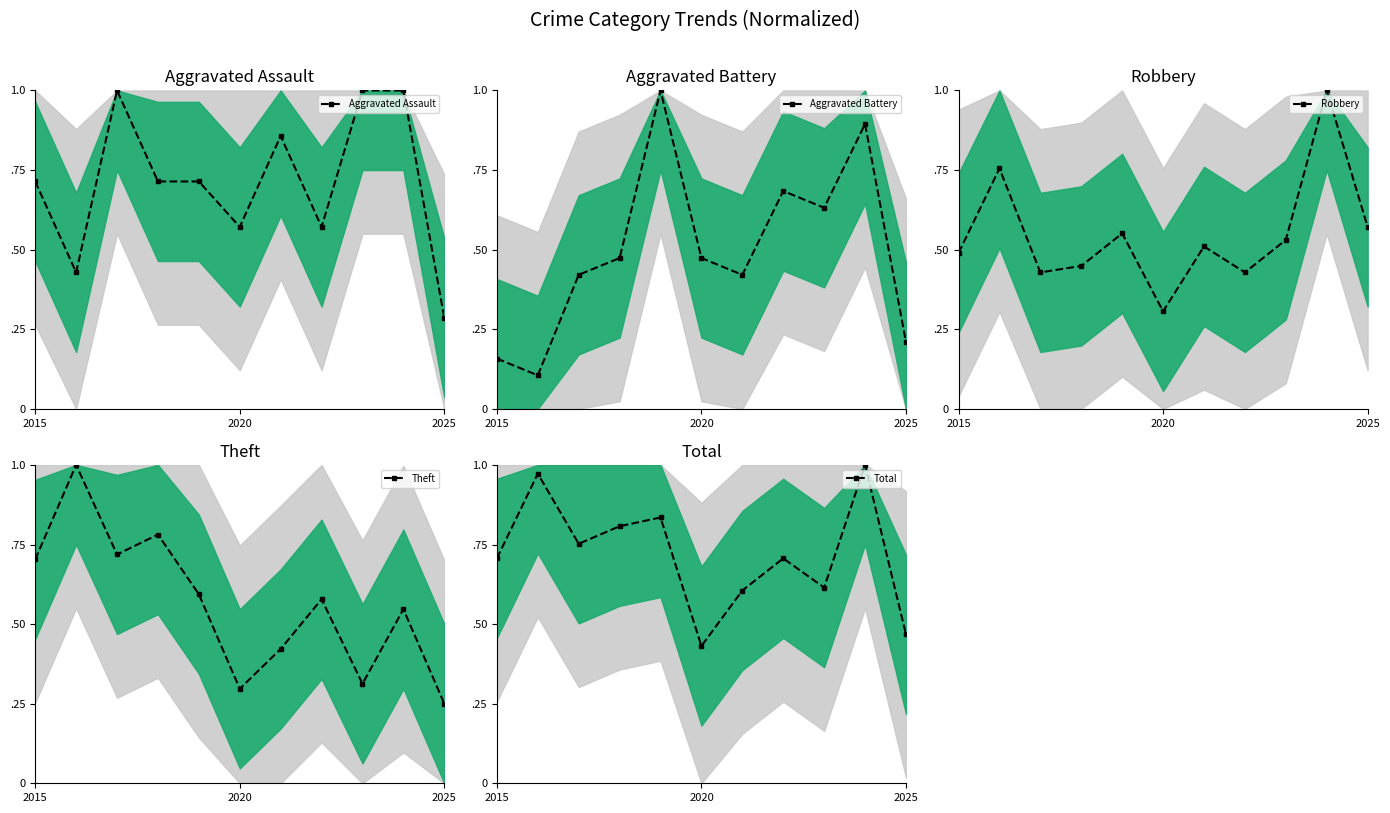

Rank the series at 7 from highest to lowest value.

Total, Aggravated Battery, Theft, Aggravated Assault, Robbery